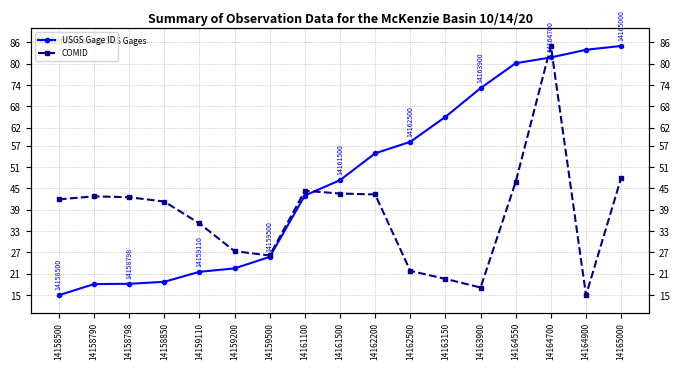

Which series has the widest spread of values?

USGS Gage ID